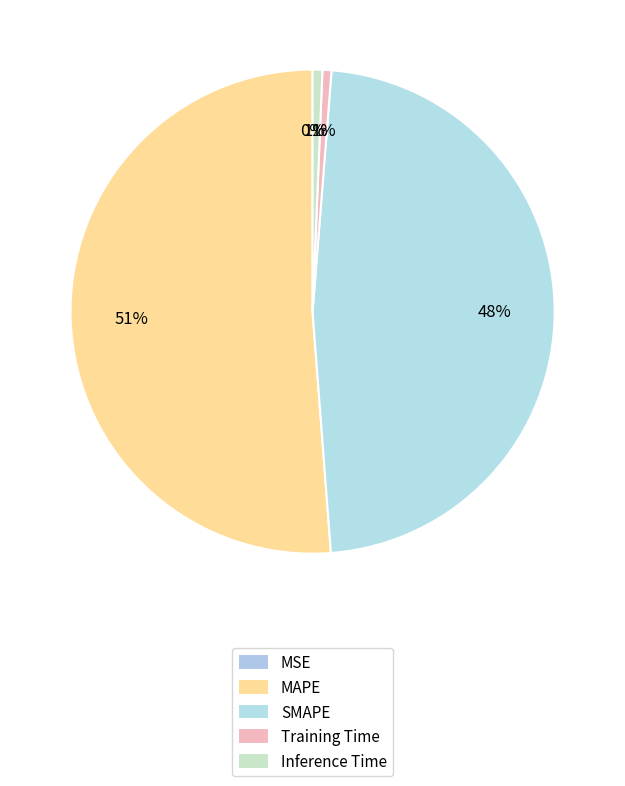

Which slice is the smallest?

MSE